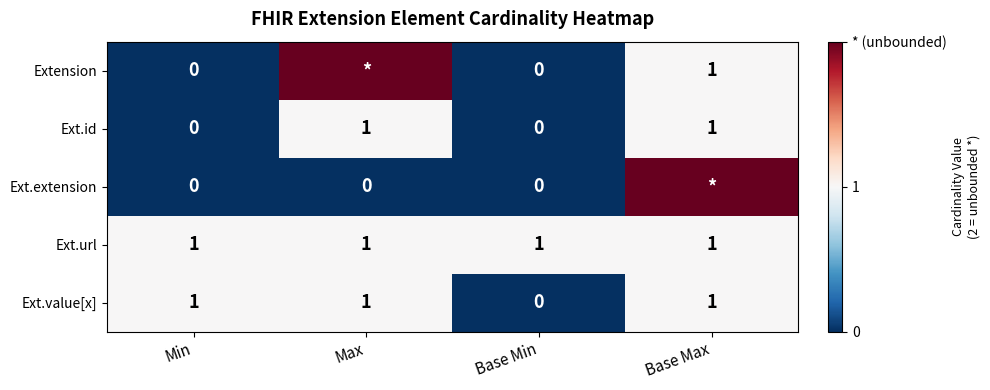

What is the sum of all Ext.url values?

4